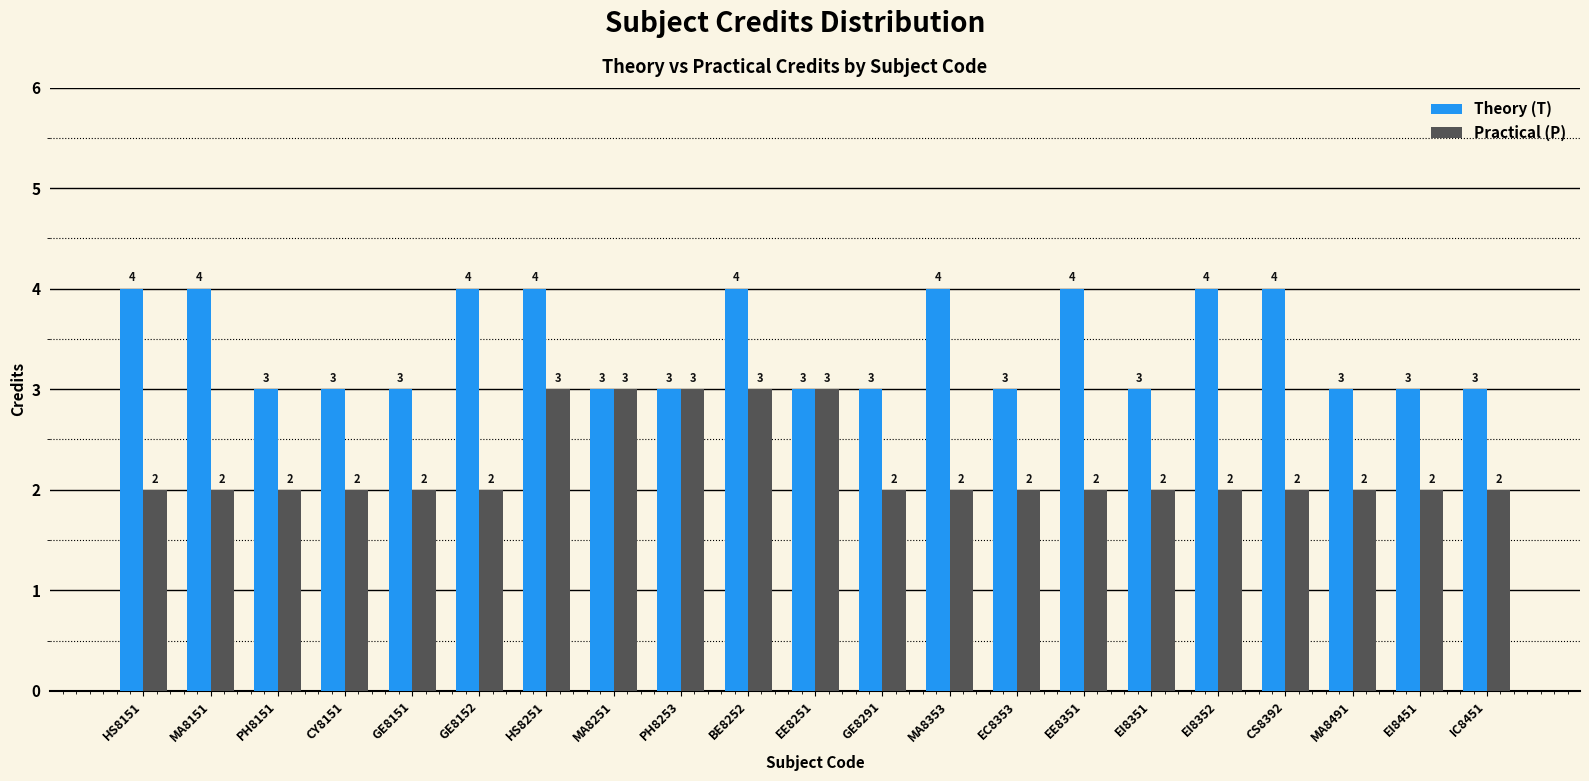

What is the approximate value of Theory (T) at GE8291?

3